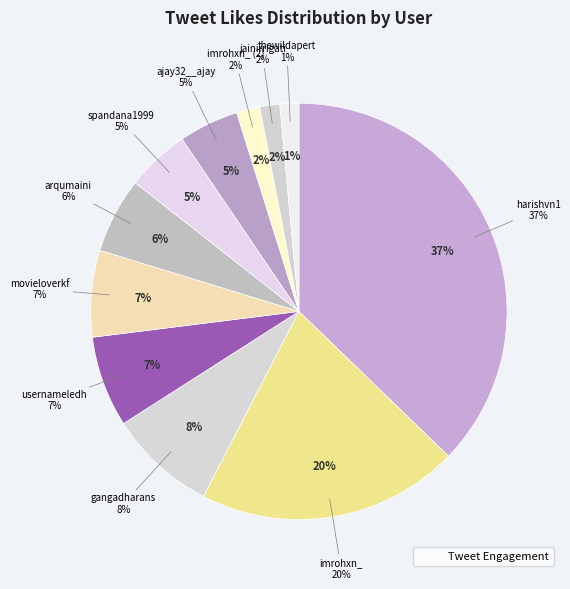

To the nearest percent, what is the average slice percentage?

9%